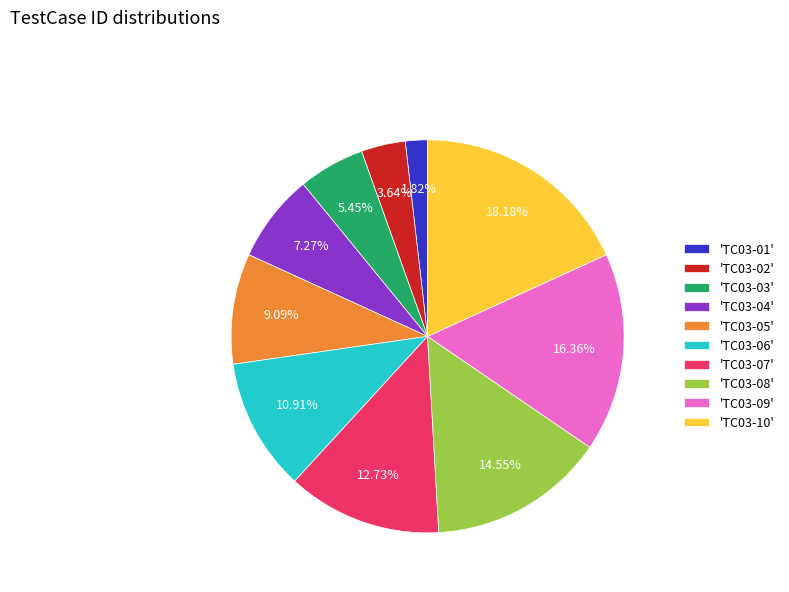

Count the number of slices in the pie.

10